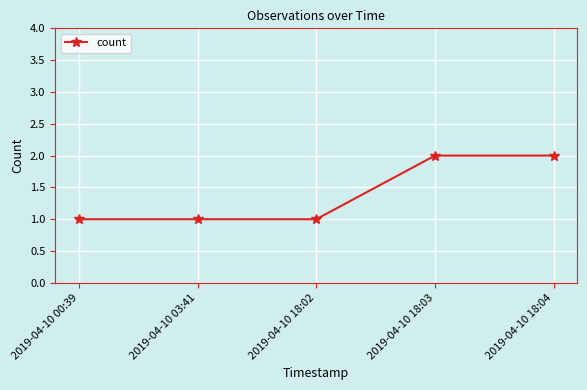

Read the value at 2019-04-10 18:02.

1